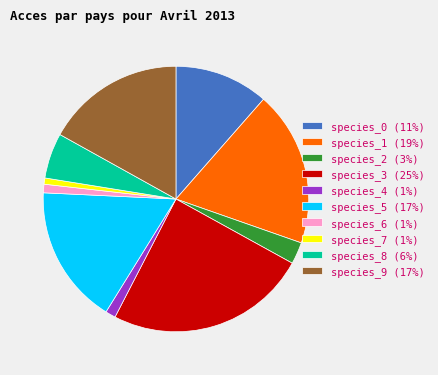

Count the number of slices in the pie.

10